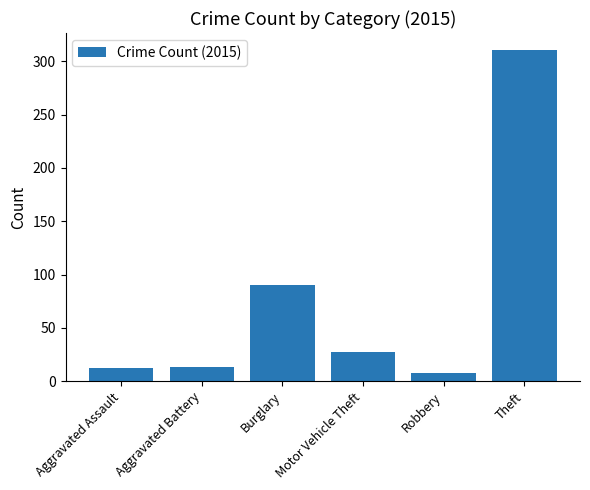

Is it true that the value at Theft is 527?

False